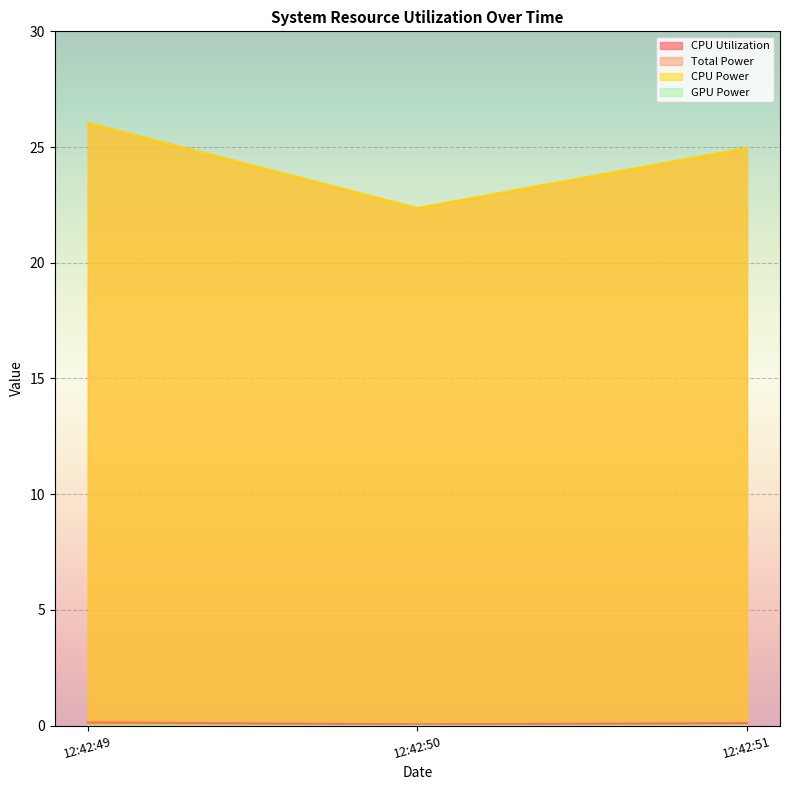

Is it true that CPU Utilization equals 0.0 at 12:42:50?

False